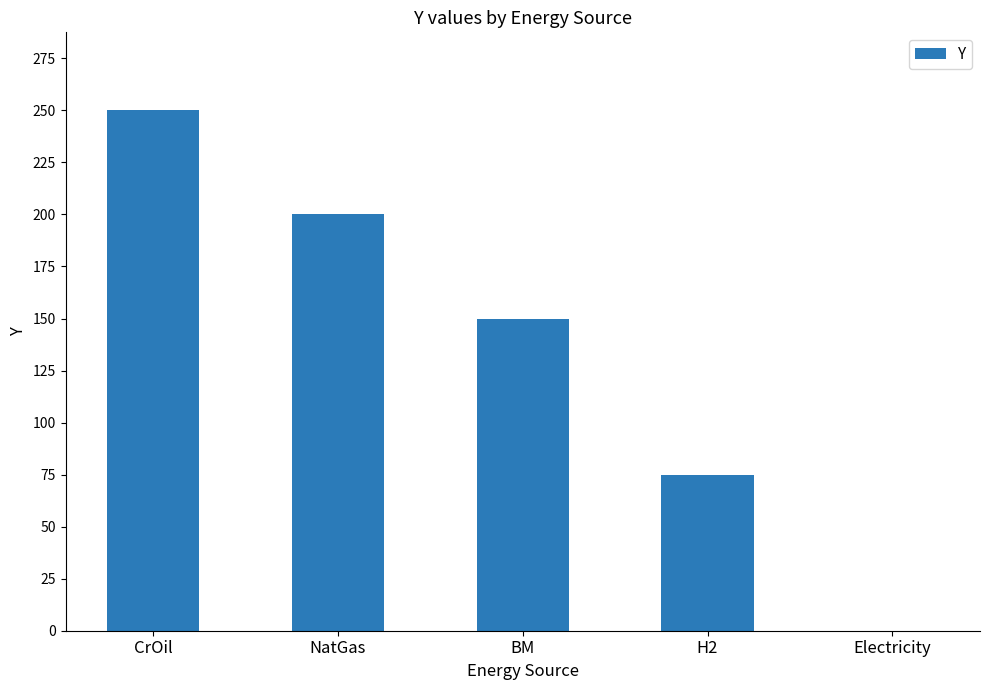

What is the sum of all values?

675